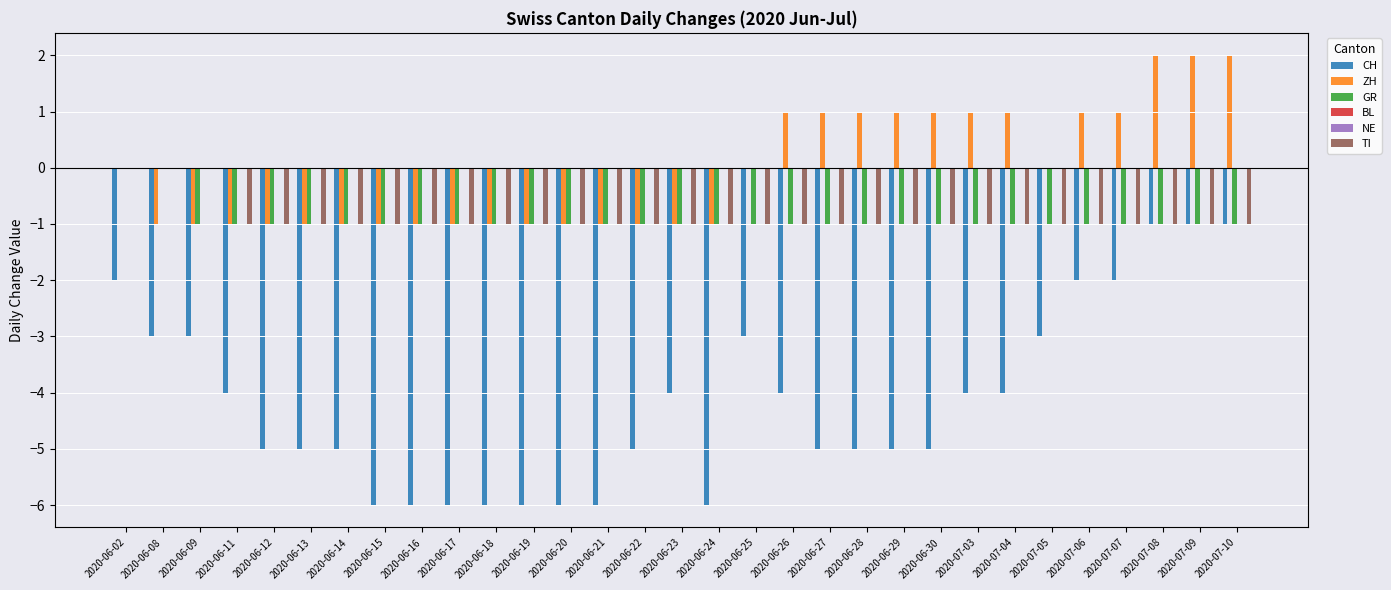

At how many categories does at least one series exceed 0?

12